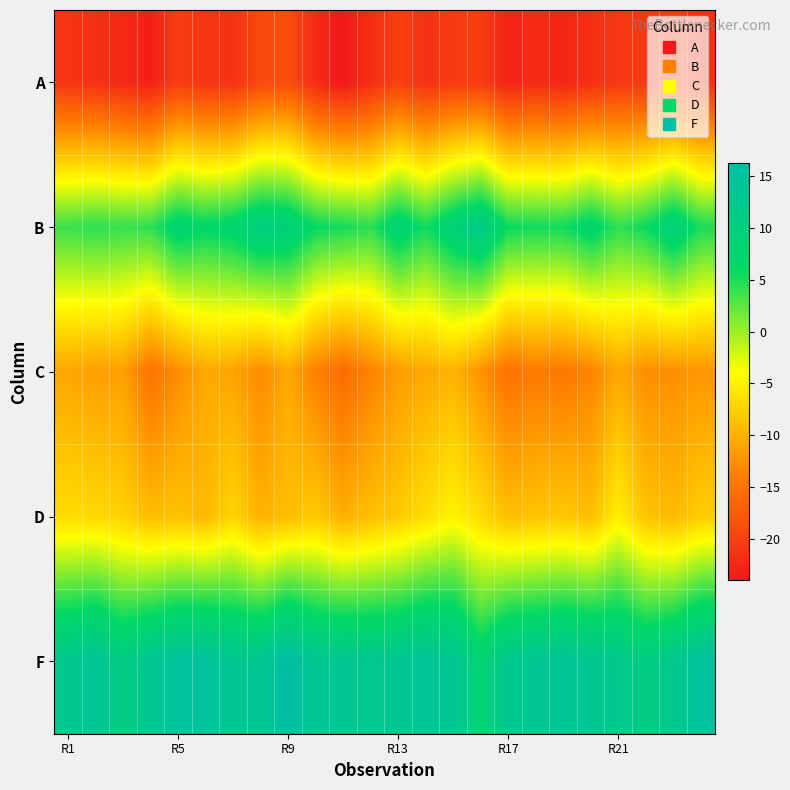

Reading left to right, what are all the values shown in this chart?

A: -21.2	-21.7	-22.4	-23.4	-20.4	-21.2	-21.5	-19.2	-18.8	-22.2	-24.0	-21.9	-20.1	-21.7	-20.6	-20.4	-23.1	-22.1	-22.7	-21.8	-20.9	-20.9	-20.6	-21.7
B: 3.8	4.5	4.0	4.3	7.9	6.6	7.5	10.2	9.3	6.0	5.4	4.4	8.3	5.5	8.9	11.2	5.8	5.4	5.5	7.5	4.3	5.8	9.1	5.1
C: -10.8	-11.6	-11.3	-15.1	-12.9	-10.6	-11.0	-13.0	-10.6	-13.9	-15.8	-13.6	-11.6	-10.7	-9.8	-12.3	-15.2	-14.3	-14.7	-13.6	-10.7	-12.7	-12.7	-12.0
D: -6.6	-6.8	-7.4	-8.9	-8.6	-9.3	-7.1	-9.9	-8.9	-8.0	-10.1	-8.9	-8.0	-6.4	-4.8	-6.6	-8.9	-8.5	-8.1	-8.9	-5.1	-8.5	-9.2	-7.7
F: 12.3	13.9	10.8	12.9	14.7	14.8	12.9	12.9	16.2	12.9	13.0	12.6	13.0	14.1	13.2	8.2	12.5	13.1	13.7	12.9	12.2	10.7	12.2	15.0